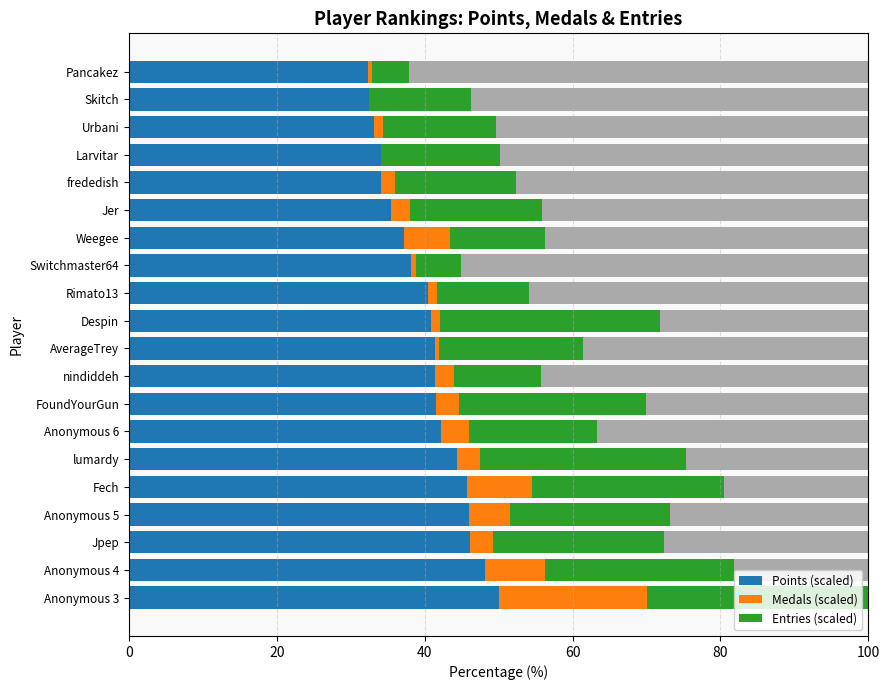

True or false: Points (scaled) has a value of 33.1 at Urbani.

True